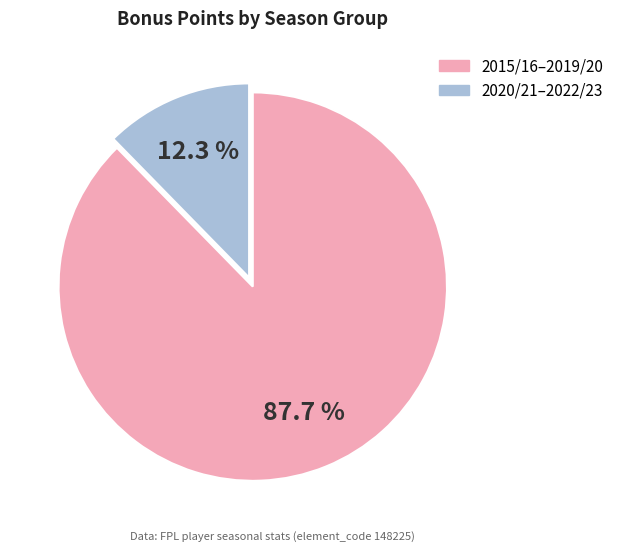

What is the ratio of the value at 2015/16–2019/20 to the value at 2020/21–2022/23?

7.1